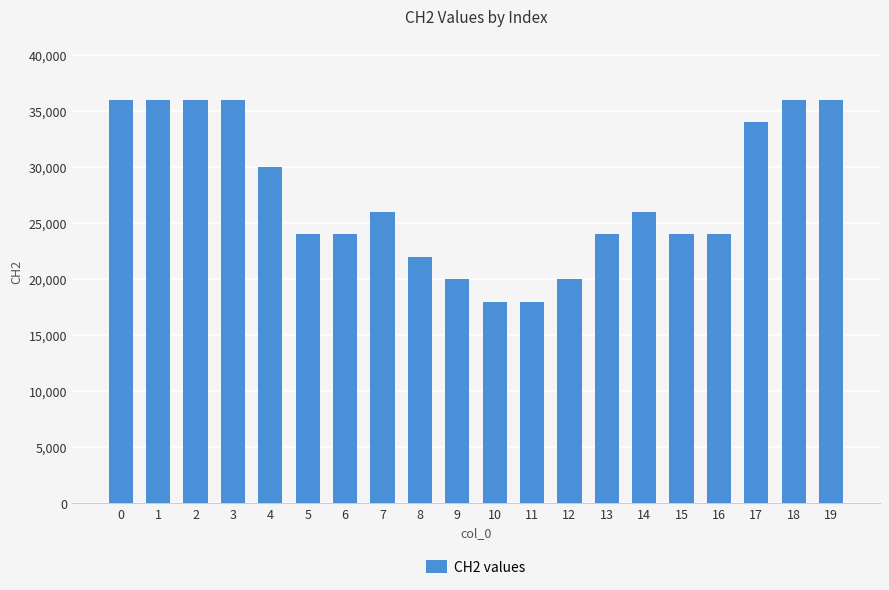

Is it true that the value at 13 is 14009?

False